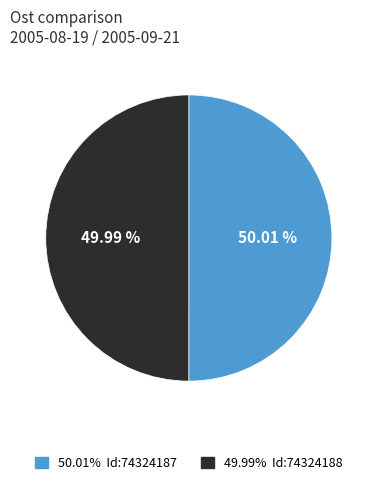

What is the ratio of the value at 50.01% Id:74324187 to the value at 49.99% Id:74324188?

1.0